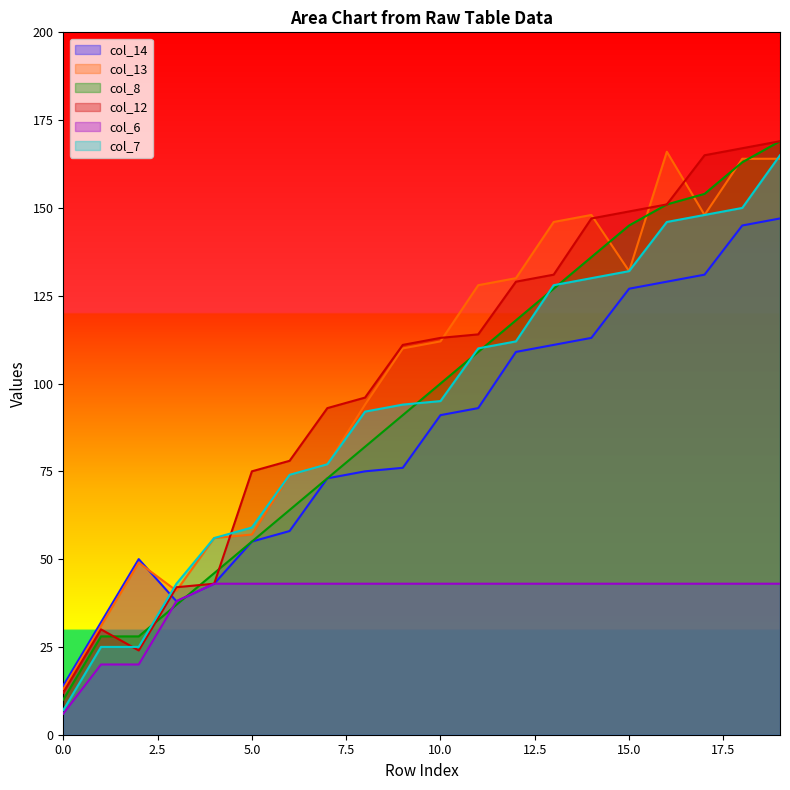

Which label corresponds to the largest value in the chart?

19